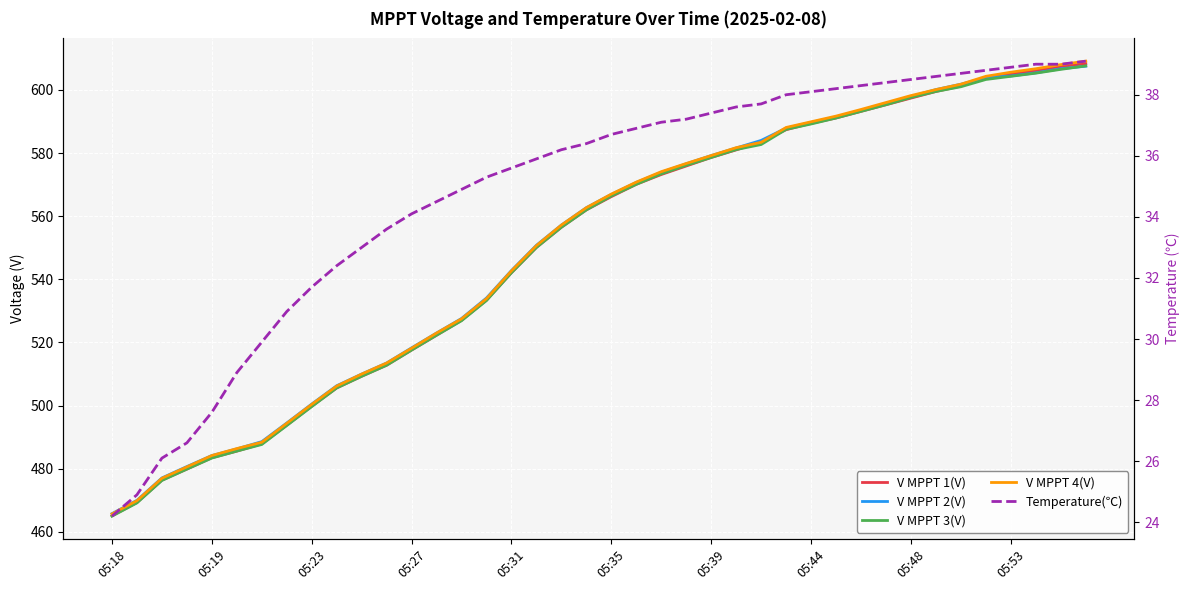

The value of V MPPT 3(V) at 13 is 522.3. True or false?

True